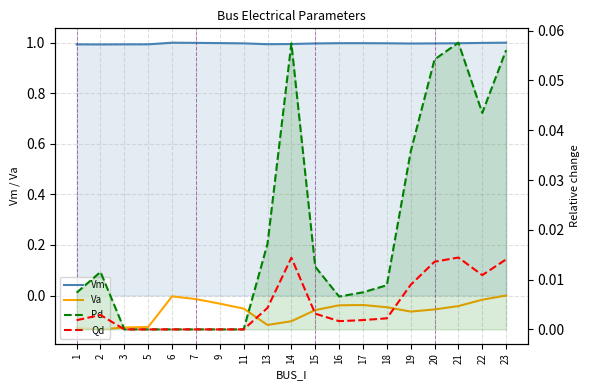

Between 2 and 13, which is larger?

13